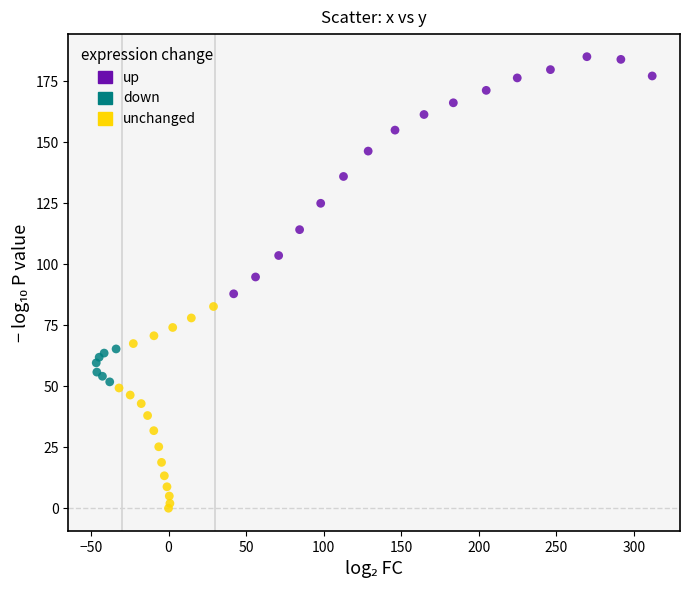

Which series reaches the minimum Y coordinate?

unchanged